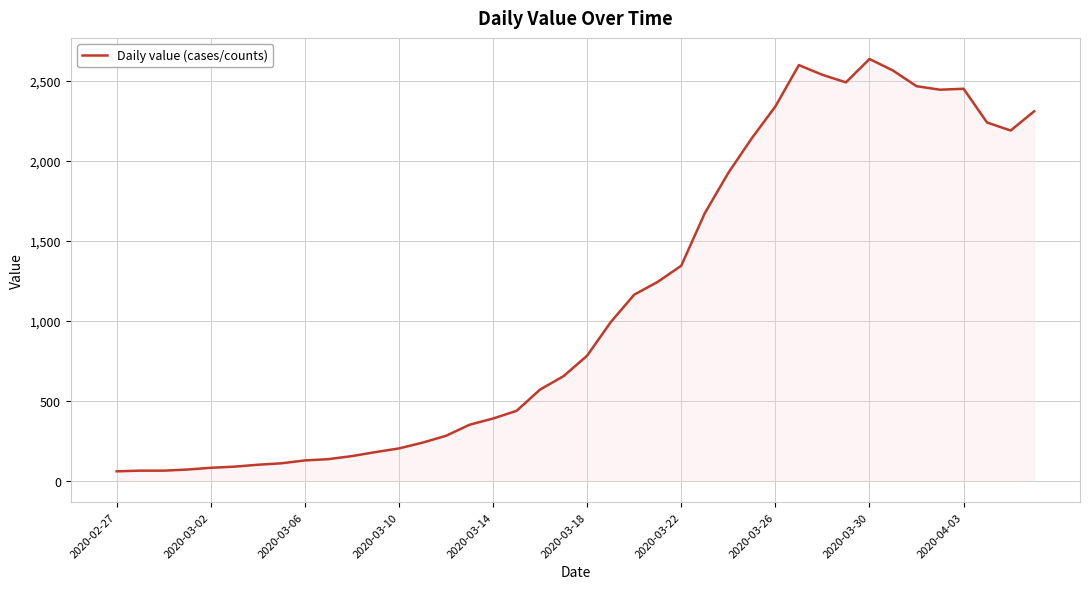

What is the minimum value shown in the chart?

61